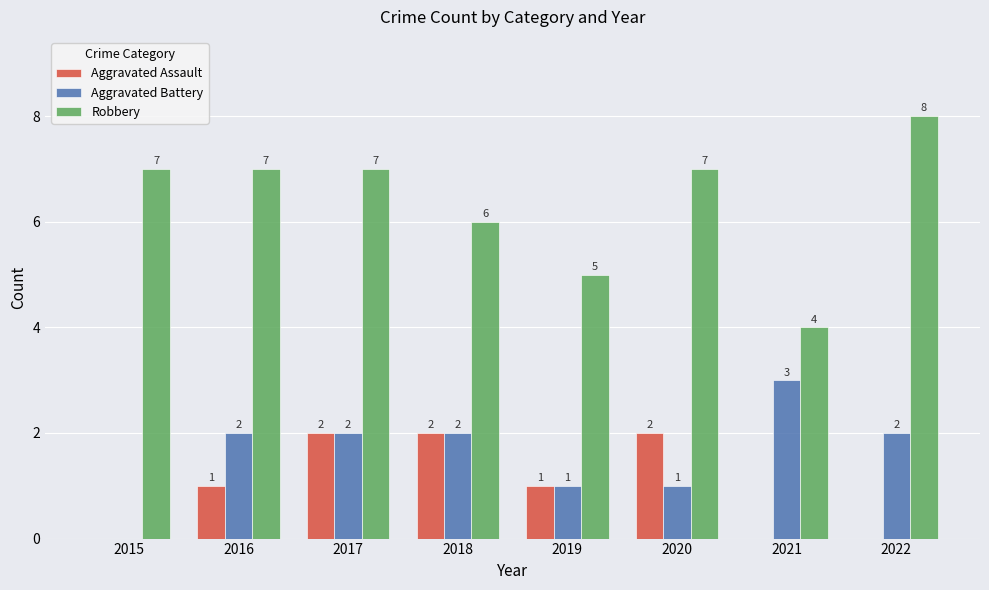

Reading left to right, extract all data points from this chart.

Aggravated Assault: 0	1	2	2	1	2	0	0
Aggravated Battery: 0	2	2	2	1	1	3	2
Robbery: 7	7	7	6	5	7	4	8